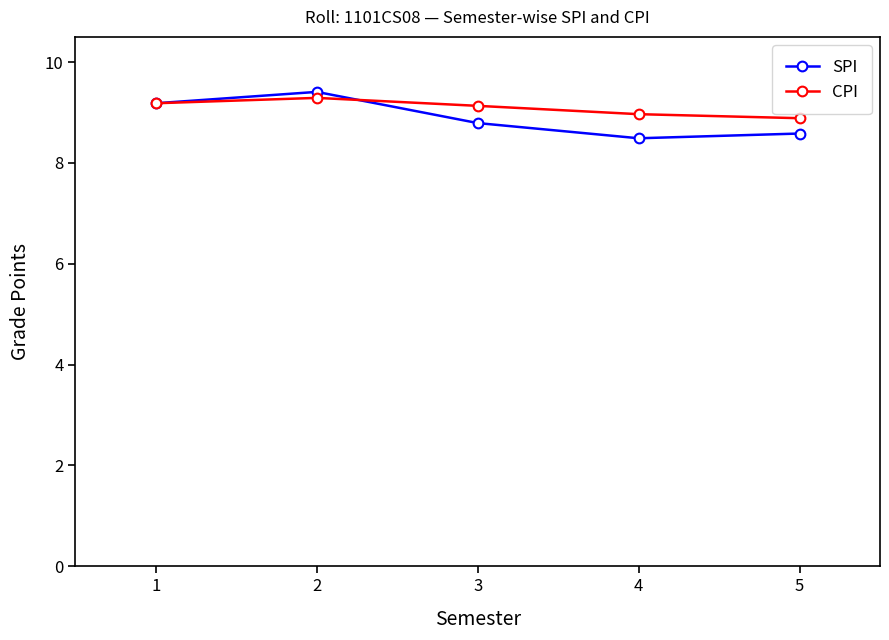

What is the difference between the second highest and second lowest values in the SPI series?

0.6